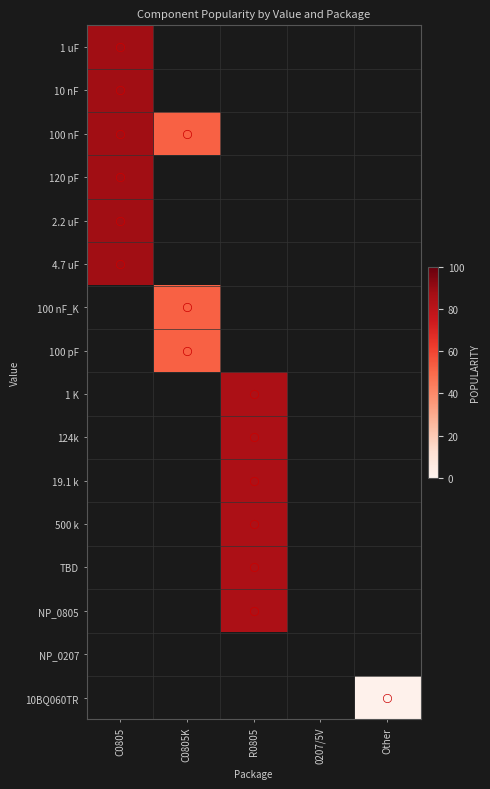

What is the maximum value shown in the chart?

88.0